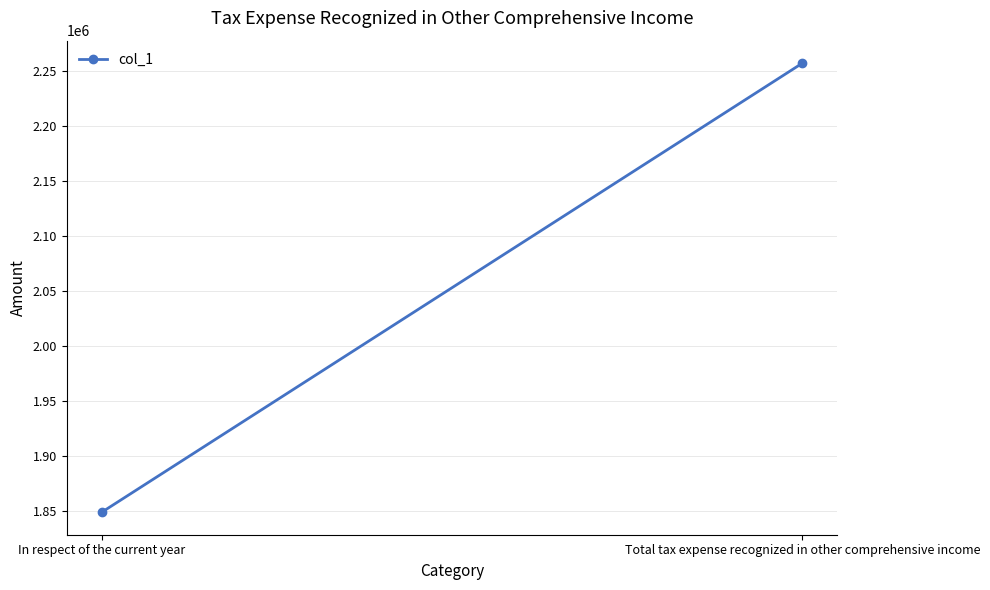

How many data points are less than 2256975?

1